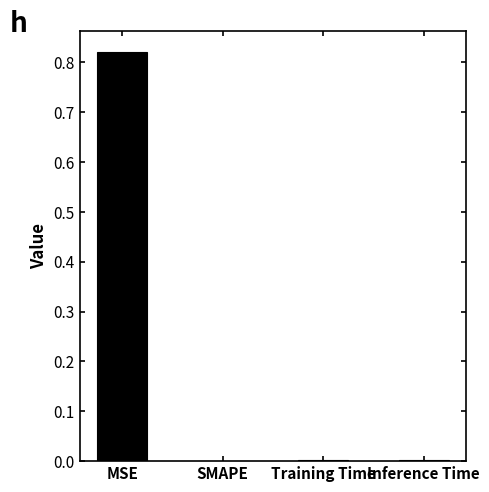

At which category does the chart reach its peak across all series?

MSE